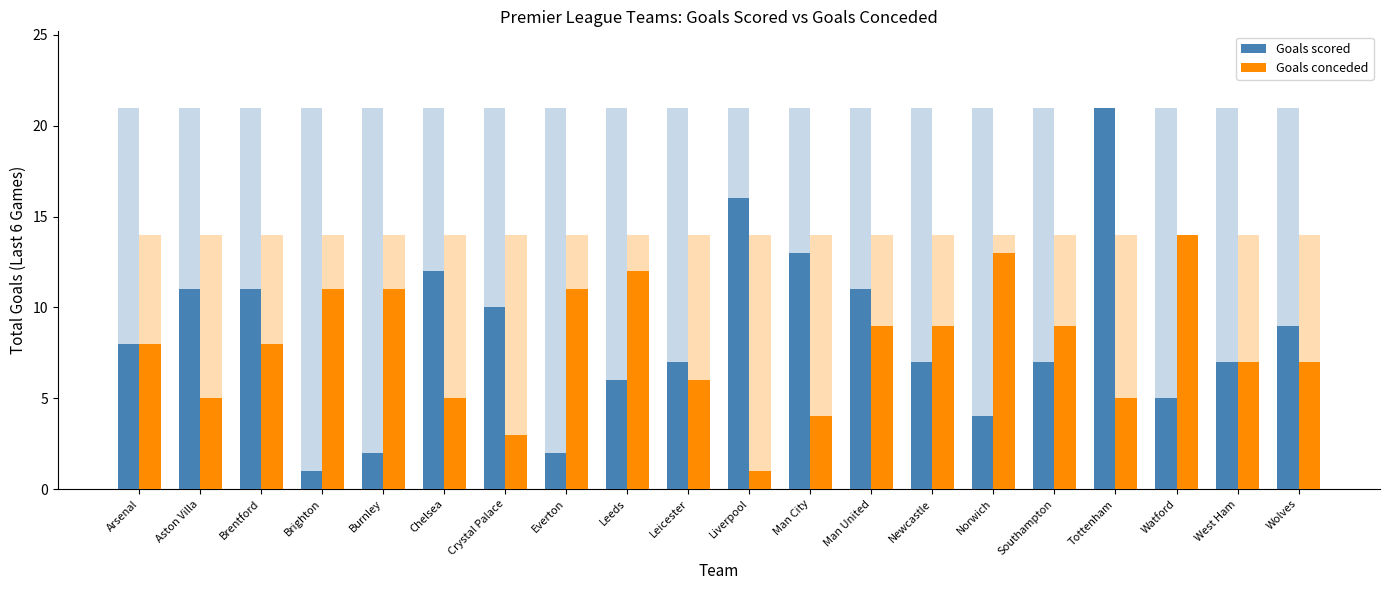

Which series has the largest range (max minus min)?

Goals scored